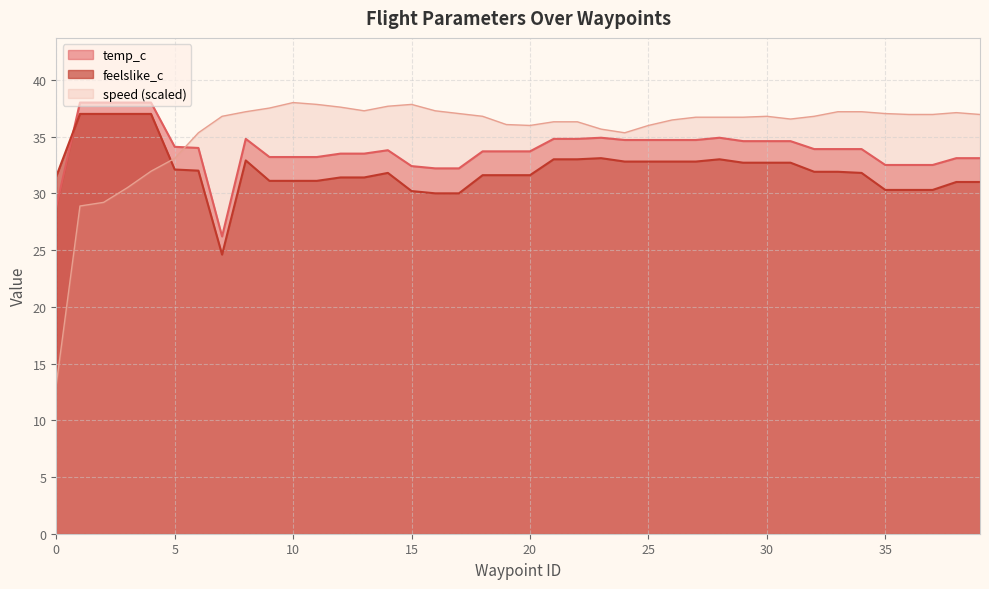

Rank the series by their average value, from highest to lowest.

speed (scaled), temp_c, feelslike_c